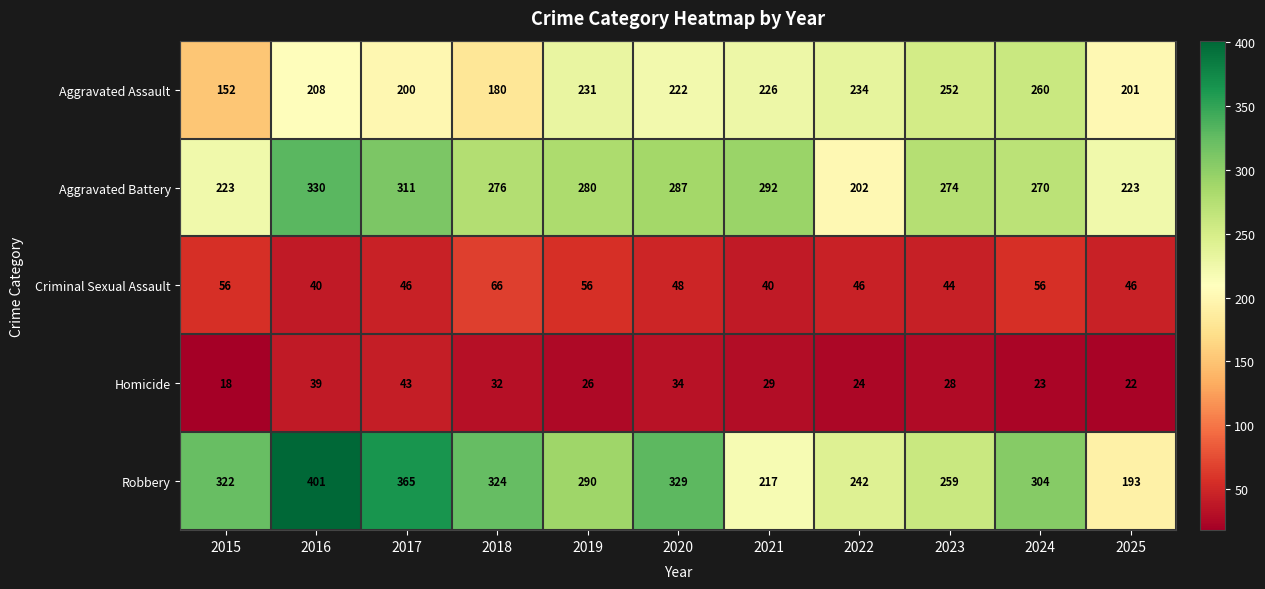

Is it true that Aggravated Assault equals 105 at 2018?

False